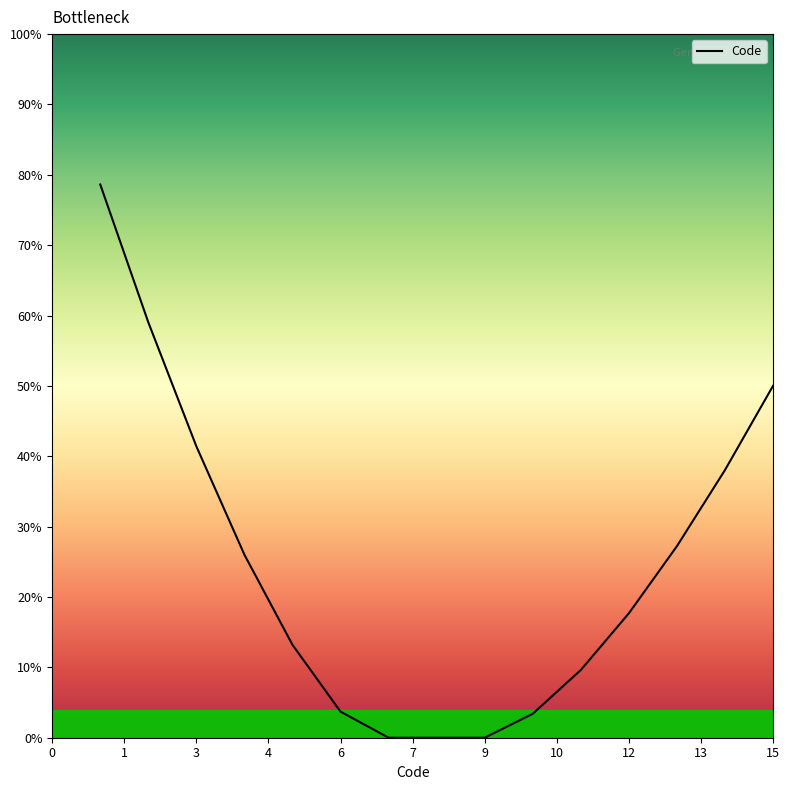

How many data points are less than 17?

7